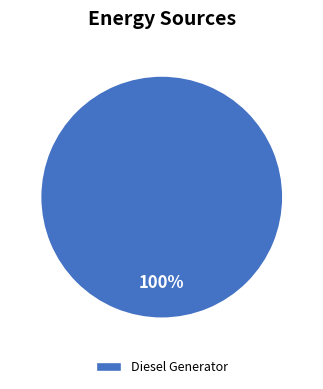

Is there any slice that represents more than half of the pie?

Yes